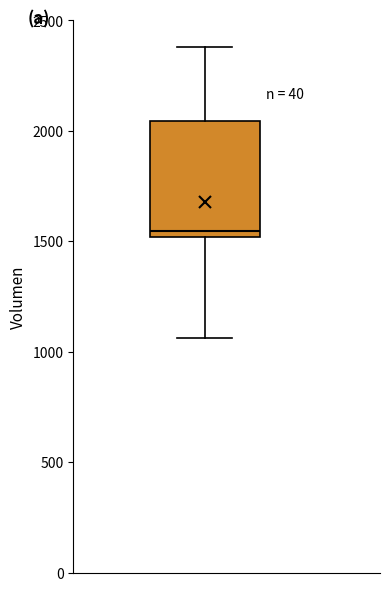

Transcribe this box plot: give where the median line is, the range the box spans, and where the two whiskers end, as read against the y-axis. The values are not printed on the chart, so give them approximately, as read against the axis.

median 1550, box 1500 to 2050, whiskers 1050 to 2400